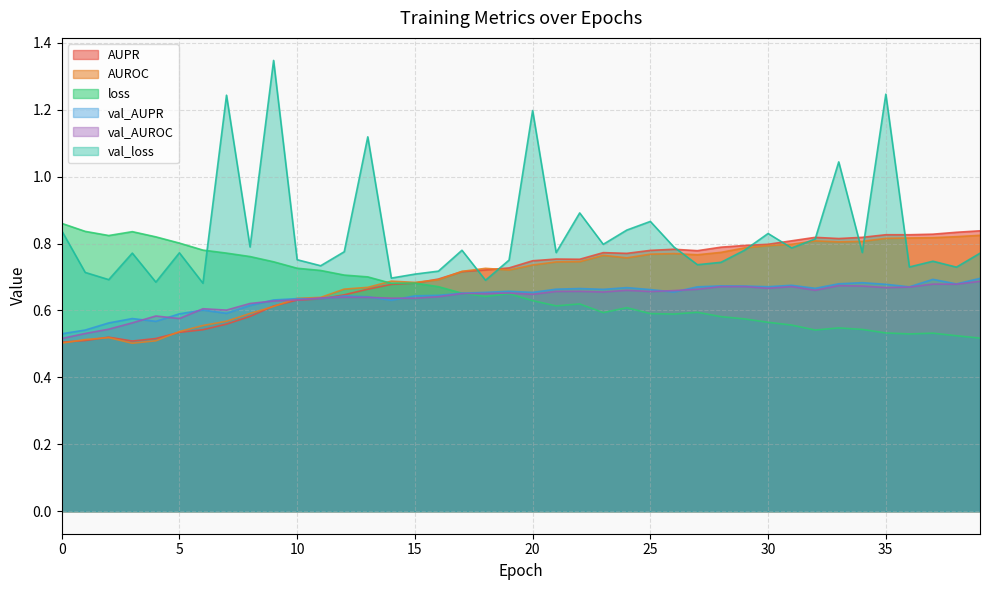

What is the spread (max minus min) of values at 9?

0.7